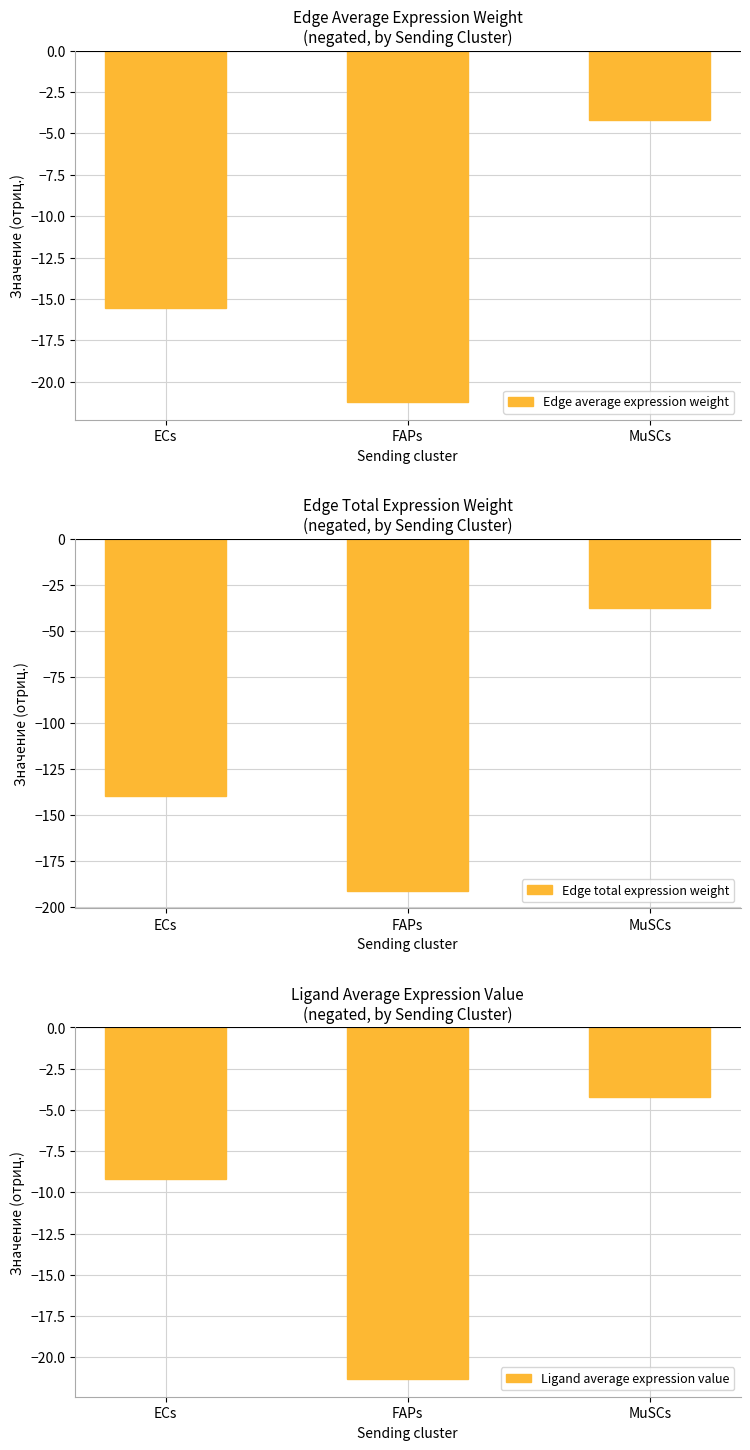

What is the difference between the maximum and second lowest values in the Edge total expression weight series?

102.0